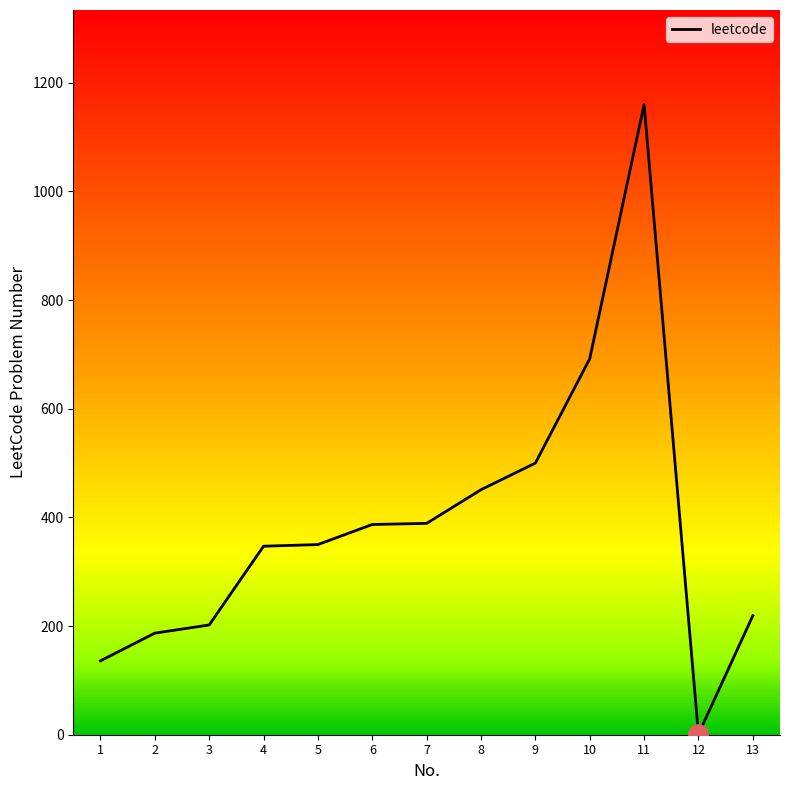

What is the greatest value displayed?

1160